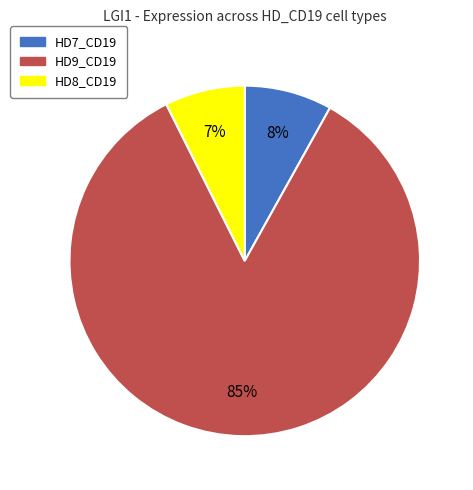

Does HD7_CD19 account for over 50% of the chart?

No